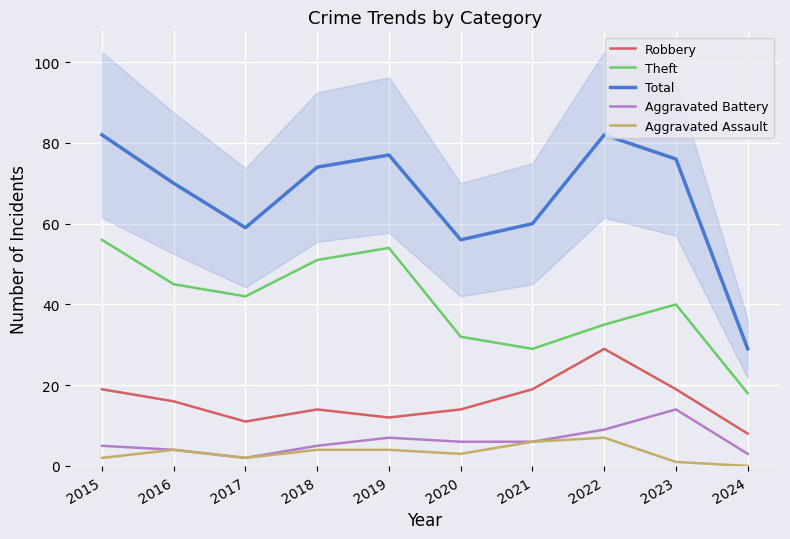

Where is Robbery nearest to the value 18?

2015